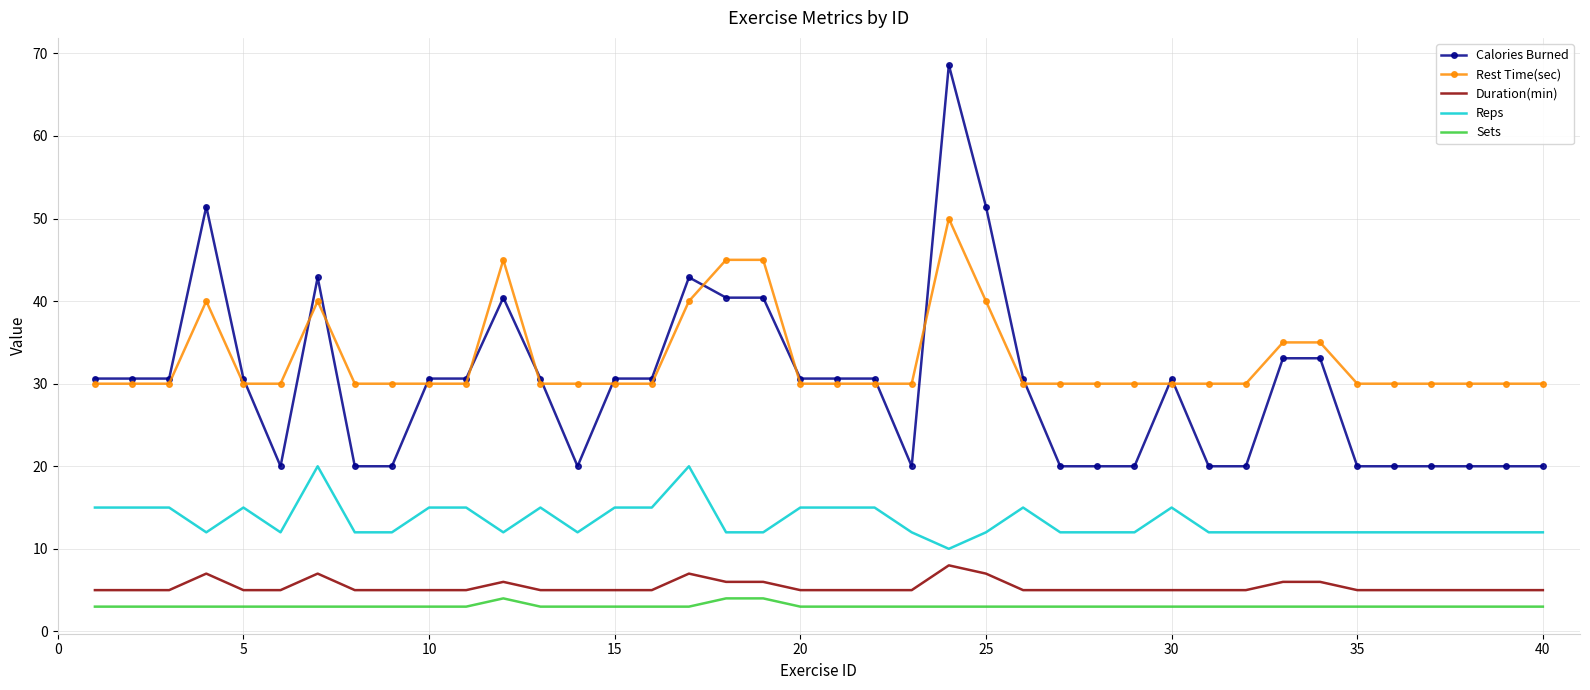

Which series has the widest spread of values?

Calories Burned